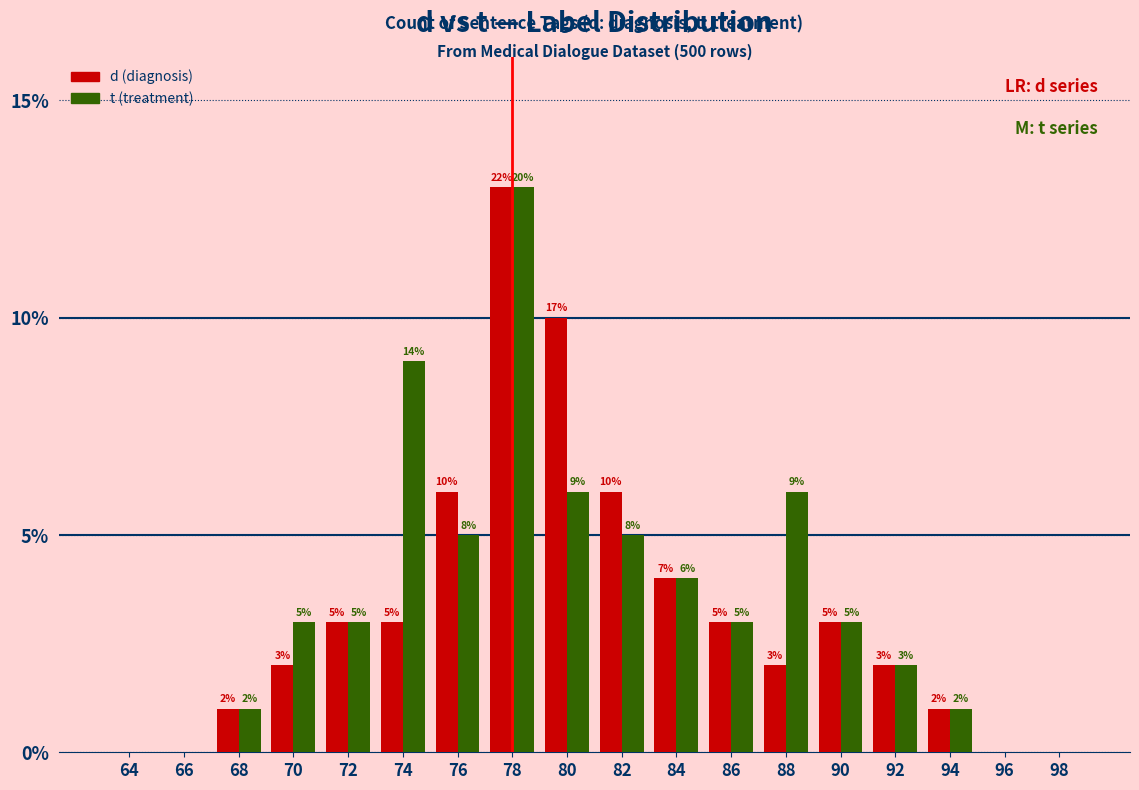

How many groups of bars are there?

18